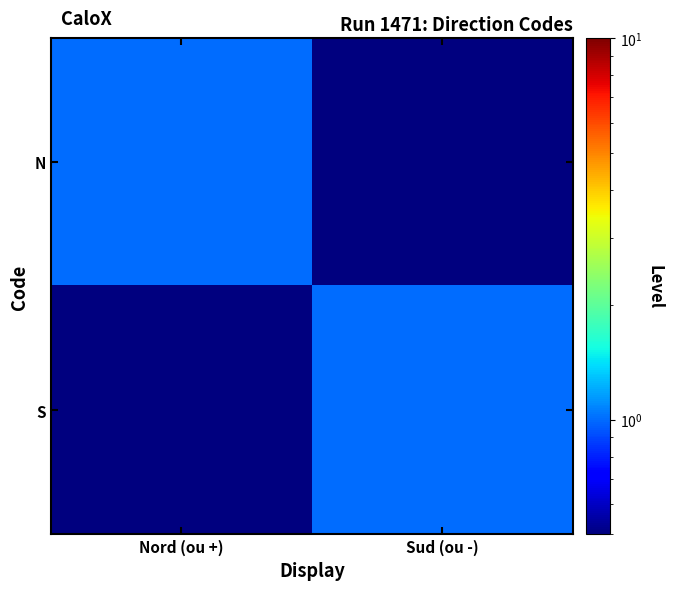

Reading left to right, what are all the values shown in this chart?

N: Nord (ou +)=1.0	Sud (ou -)=0.1
S: Nord (ou +)=0.1	Sud (ou -)=1.0